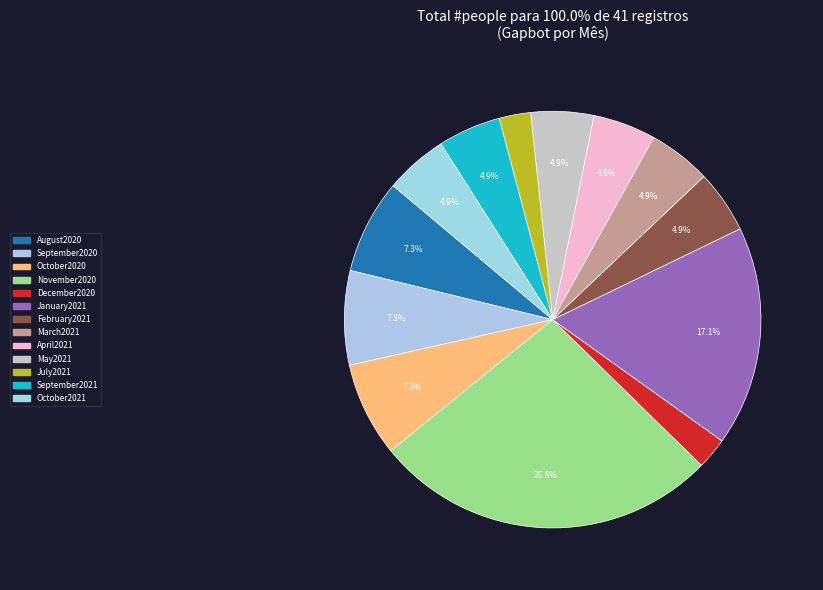

To the nearest percent, what is the difference between the December2020 and September2021 slice percentages?

2%